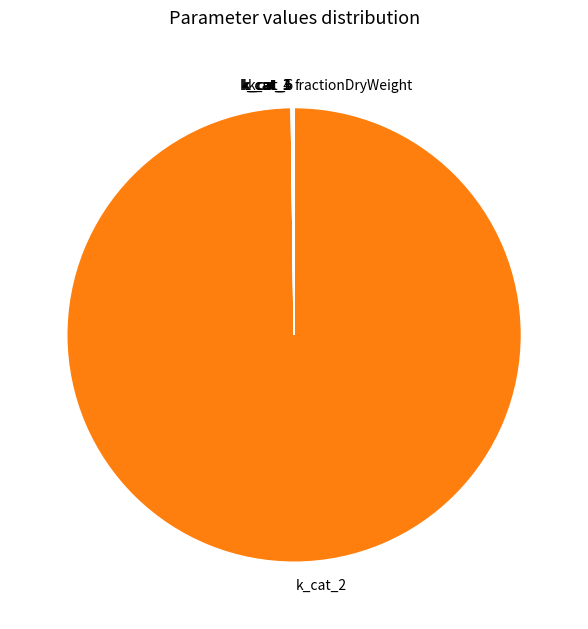

Is it true that k_cat_2 is 94% of the pie?

False